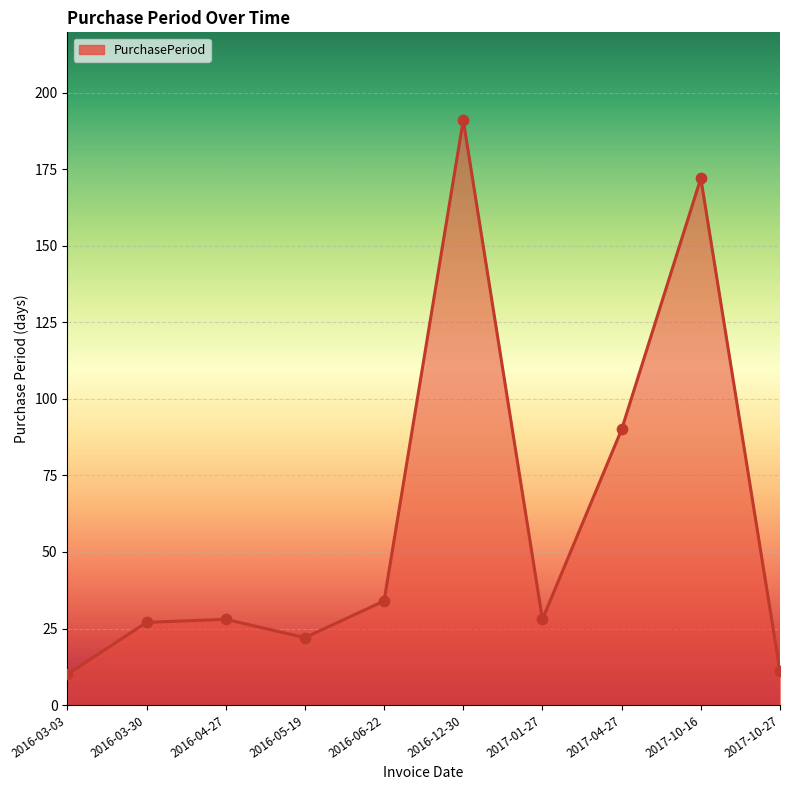

Between 2016-03-30 and 2016-12-30, which is larger?

2016-12-30